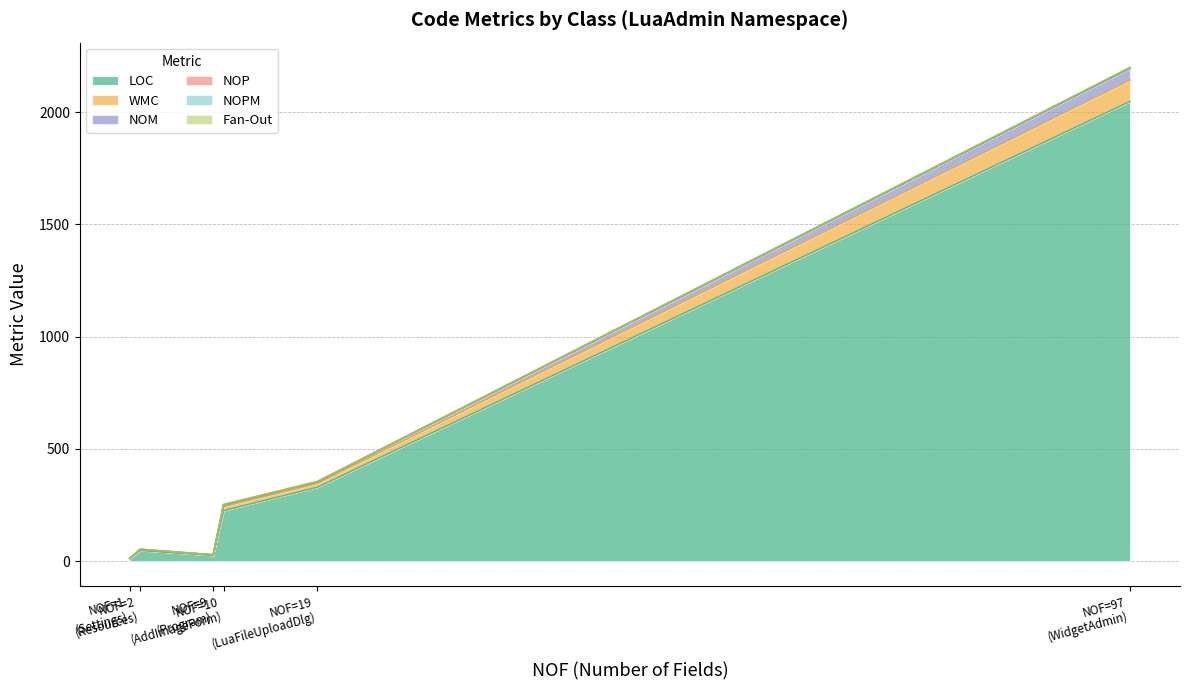

What is the highest value of the LOC series?

2047